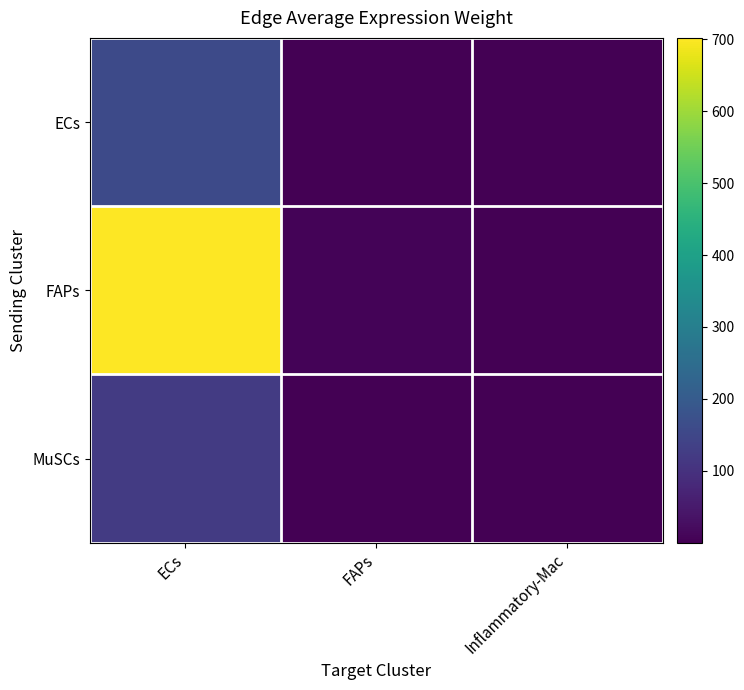

List the series in order of their peak value, lowest first.

MuSCs, ECs, FAPs